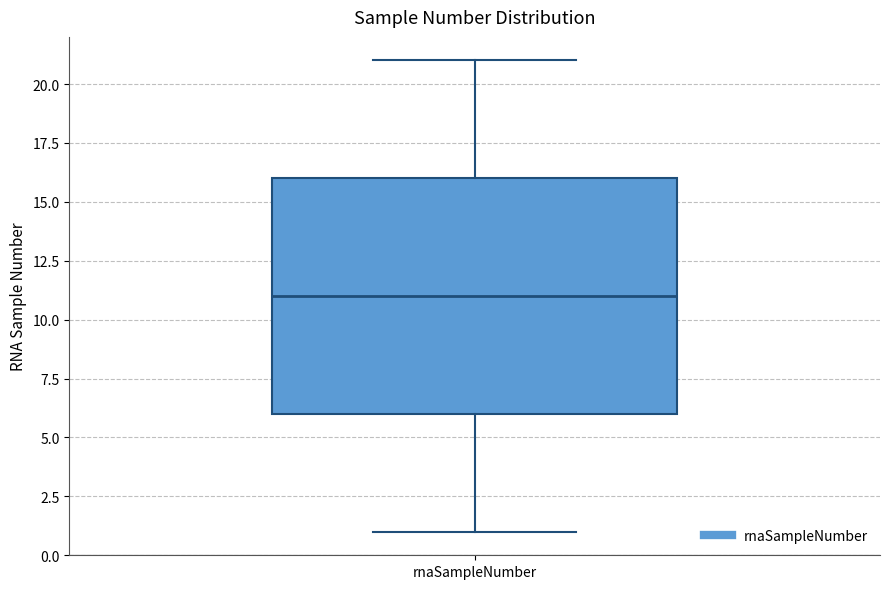

Transcribe this box plot: give where the median line is, the range the box spans, and where the two whiskers end, as read against the y-axis. The values are not printed on the chart, so give them approximately, as read against the axis.

median 11, box 6 to 16, whiskers 1 to 21